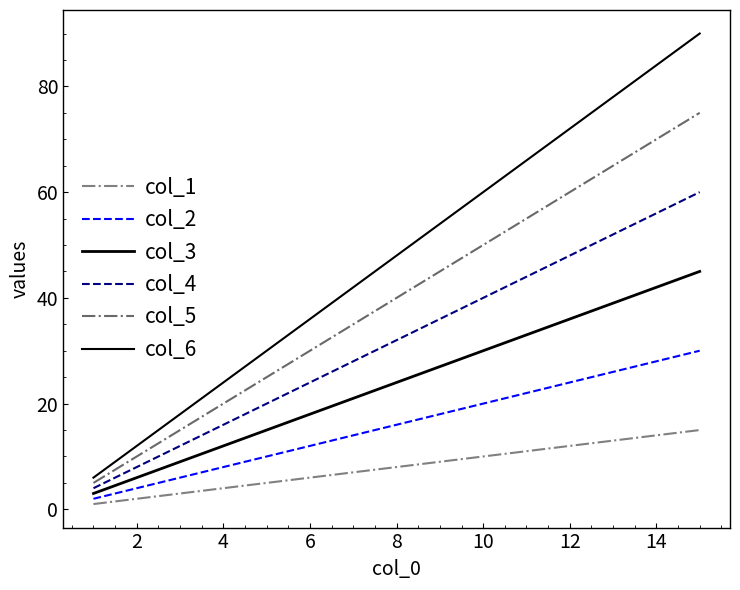

Does the chart display data point markers on the line(s)?

No